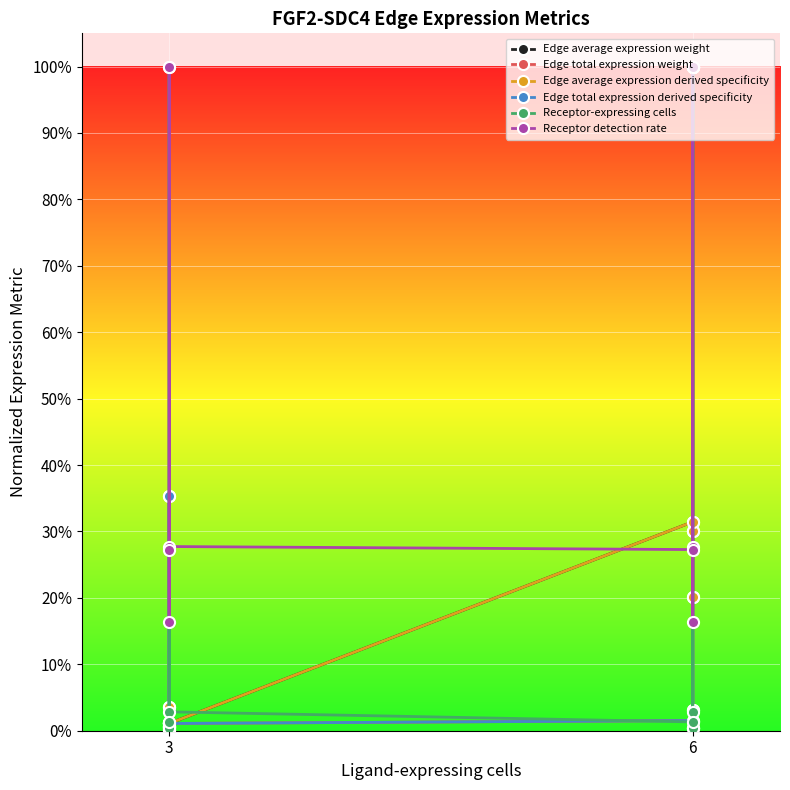

Which series has the largest total across all categories?

Receptor detection rate